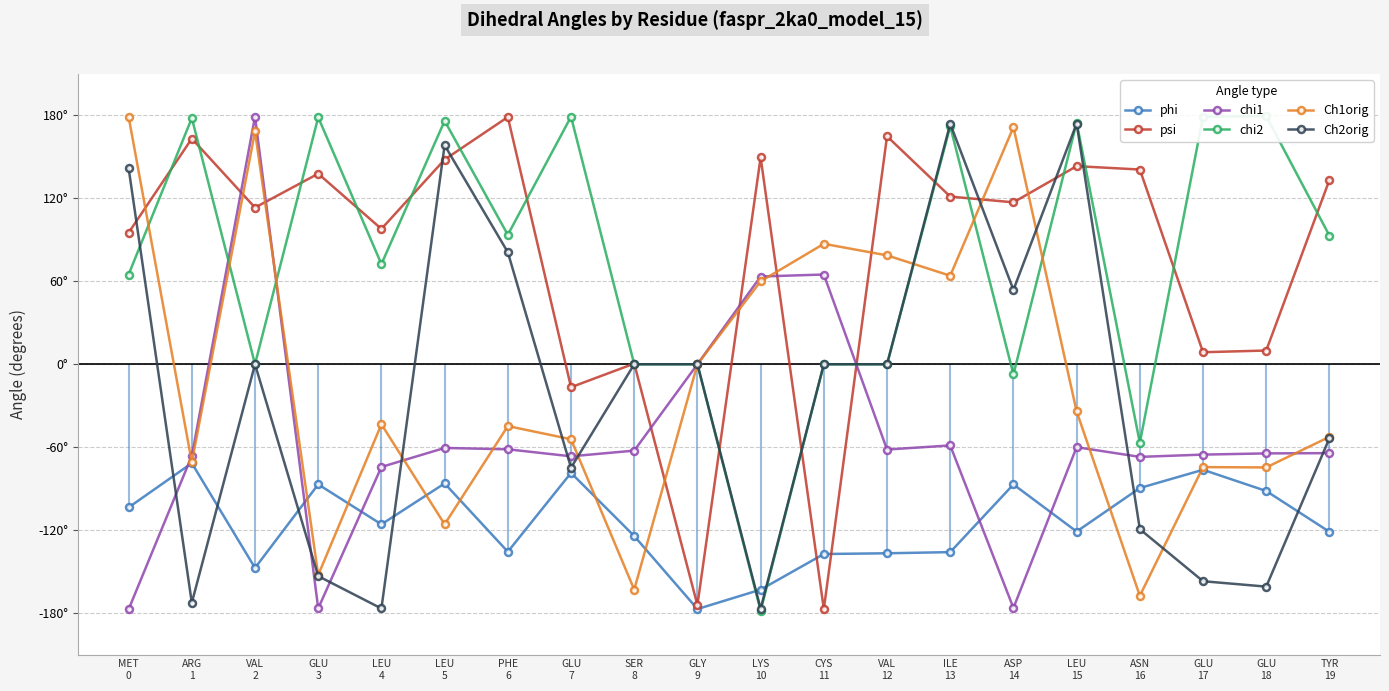

How many values in chi2 are below zero?

3